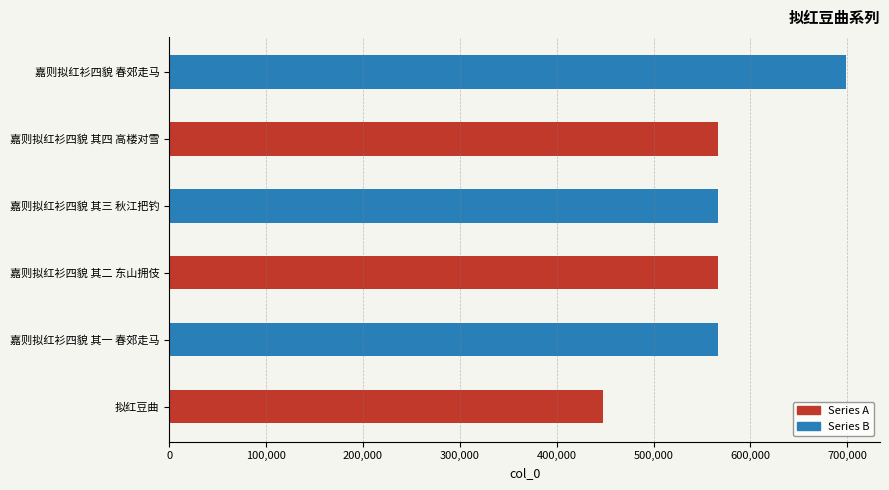

Which series changed the most between 嘉则拟红衫四貌 其二 东山拥伎 and 嘉则拟红衫四貌 其四 高楼对雪?

Series B